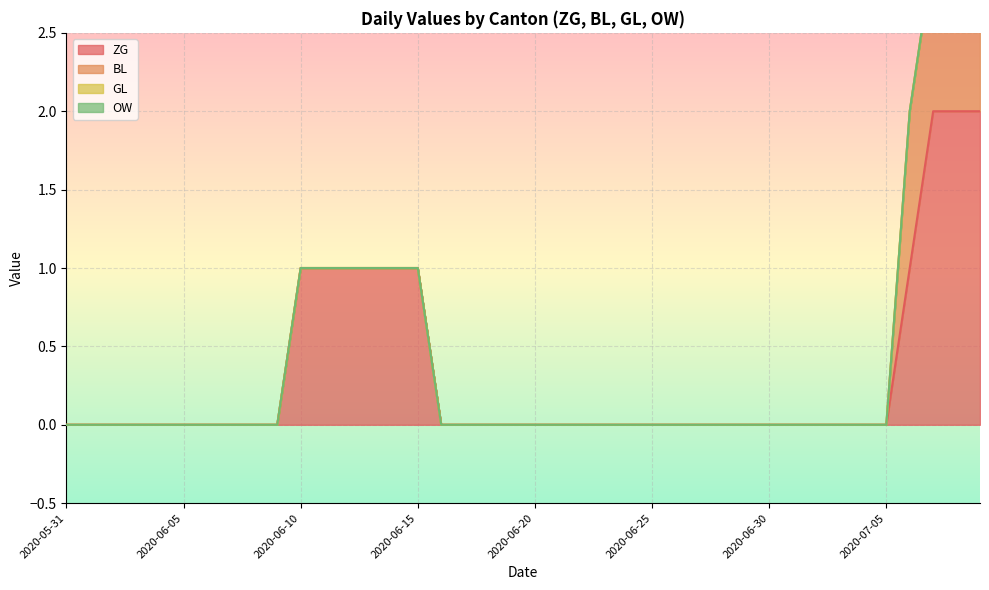

Is it true that ZG equals -1 at 2020-06-18?

False